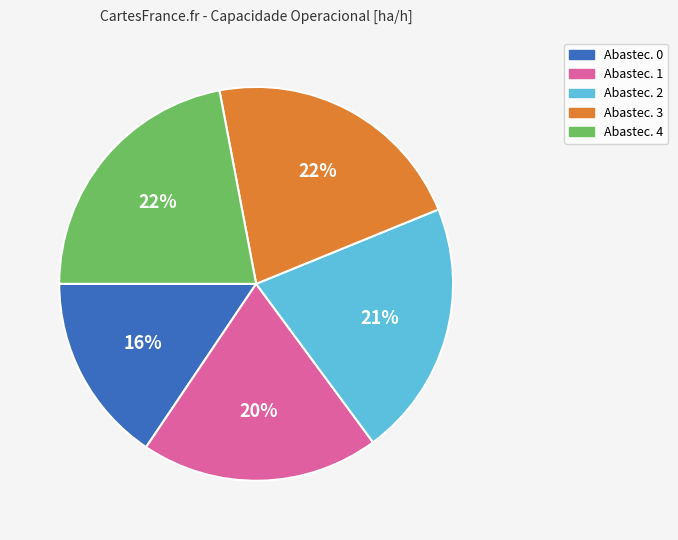

Does any single category account for the majority?

No